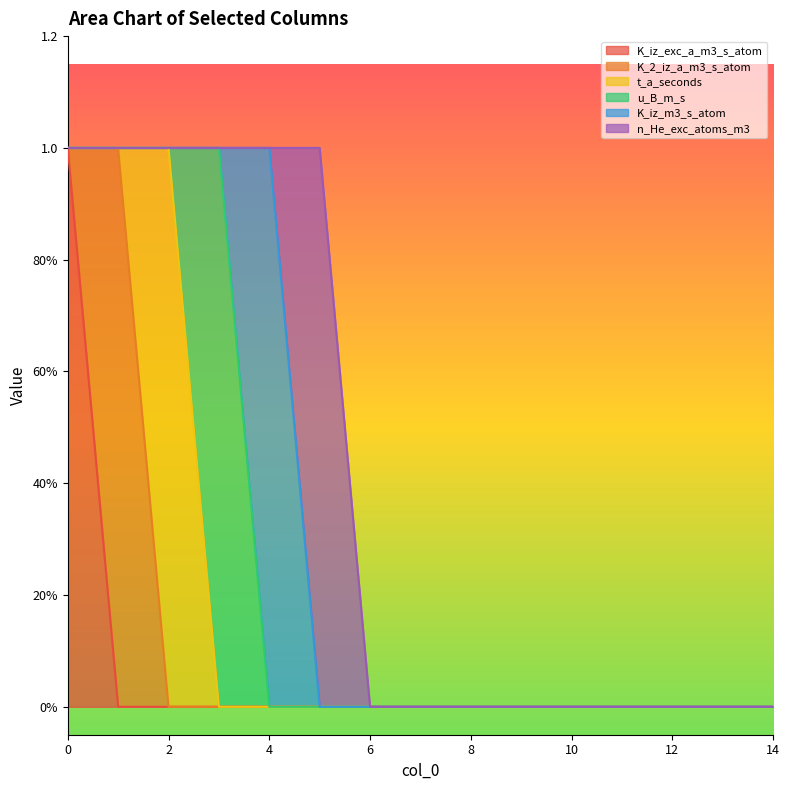

Between 5 and 11, which series saw the biggest shift?

n_He_exc_atoms_m3